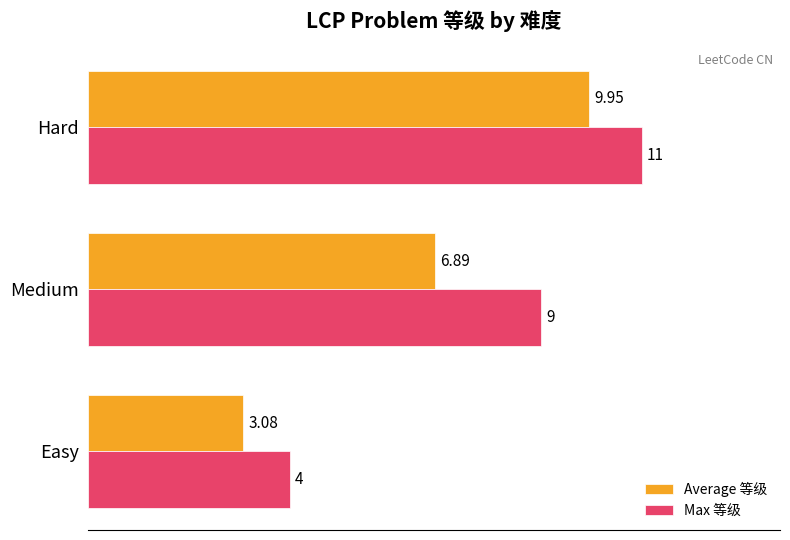

Rank the categories by Average 等级 value from highest to lowest.

Hard, Medium, Easy